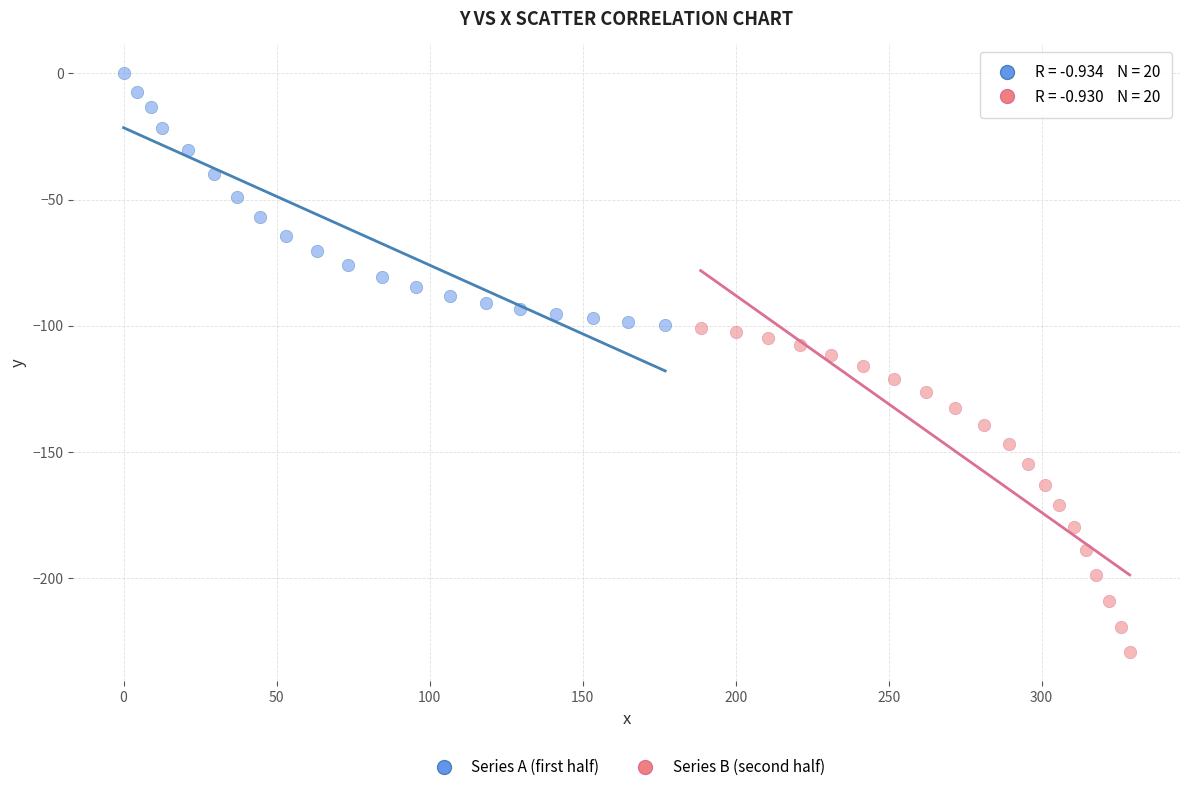

Which series has the widest spread of Y values?

Series B (second half)